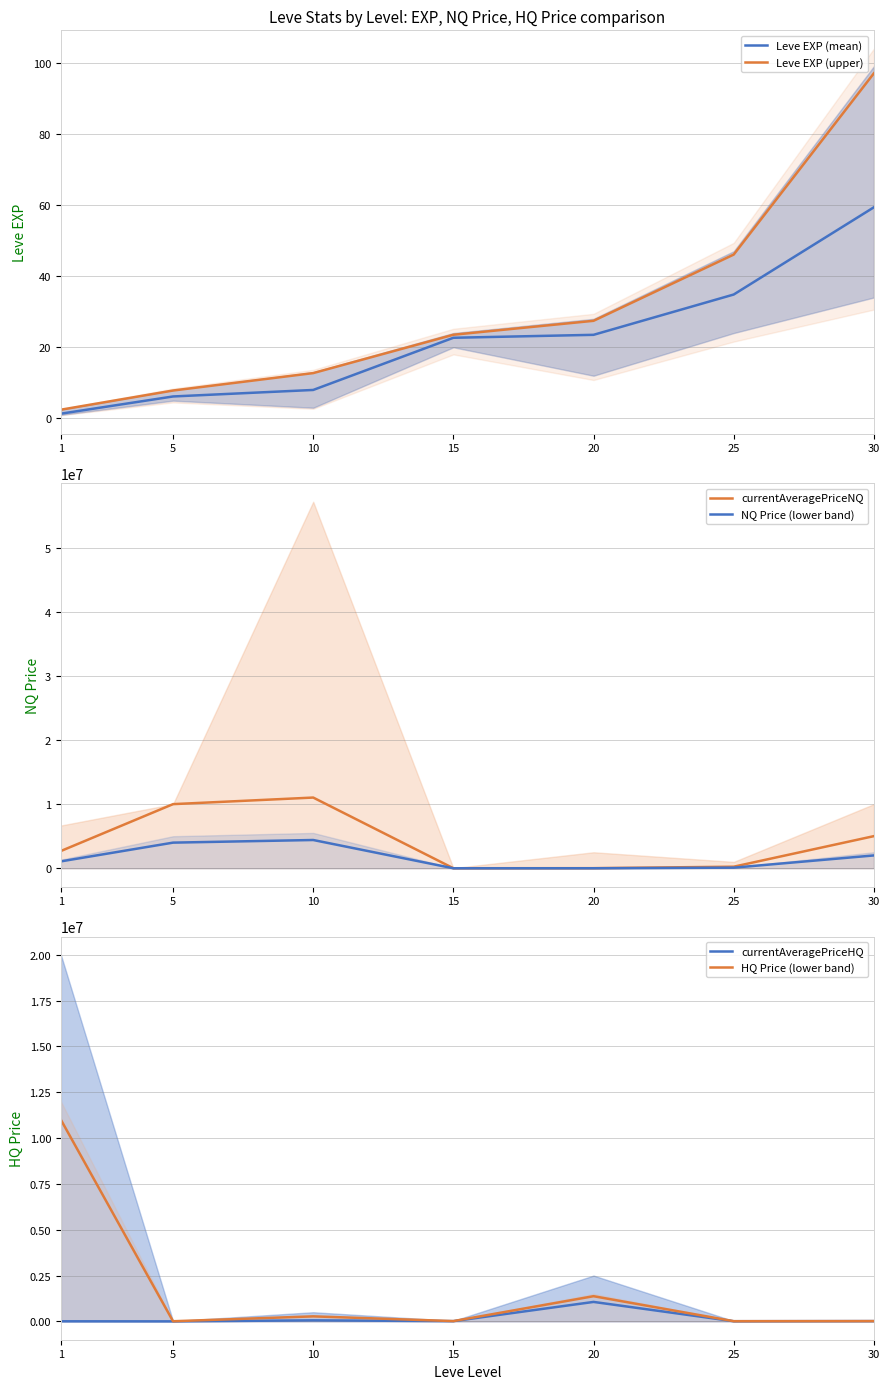

True or false: HQ Price (lower band) and currentAveragePriceHQ cross at least once.

True